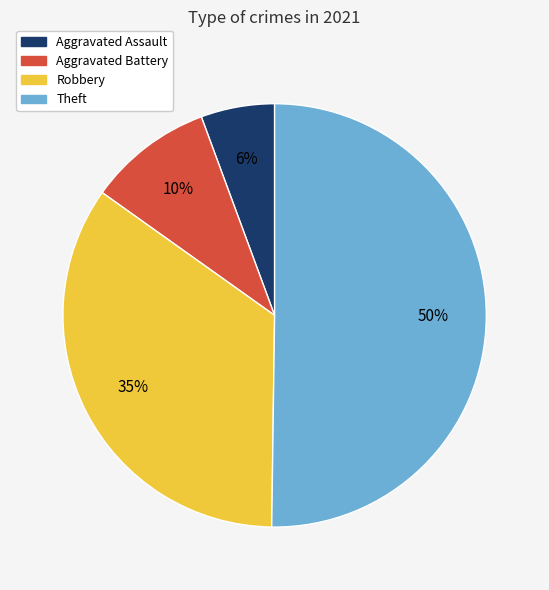

Rank the categories by value from highest to lowest.

Theft, Robbery, Aggravated Battery, Aggravated Assault